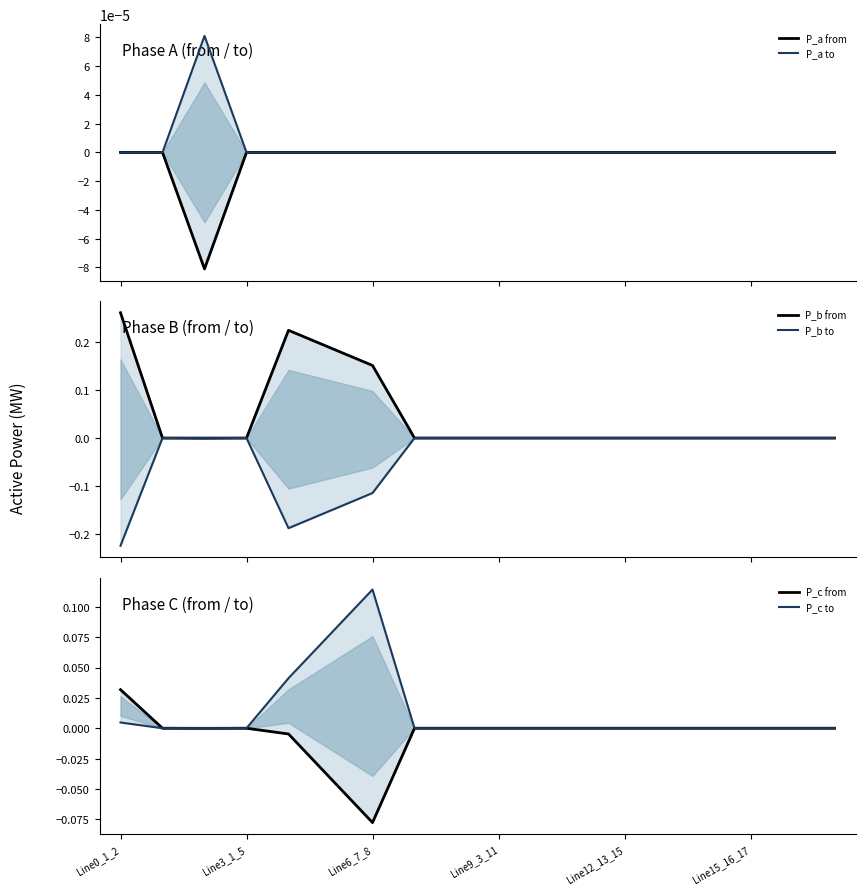

True or false: P_c to and P_b to intersect in this chart.

True